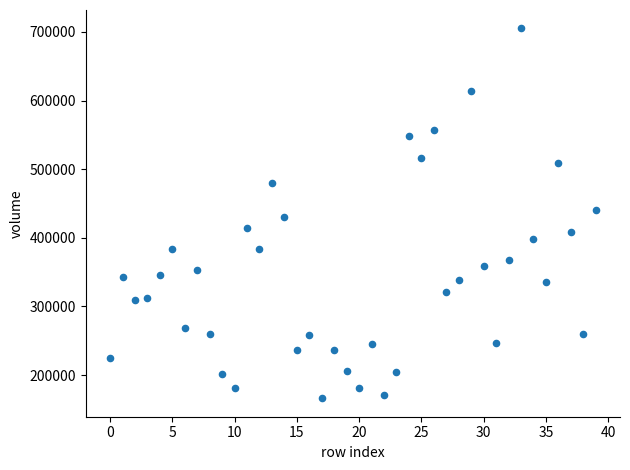

What is the range of Y values (max minus min)?

538714